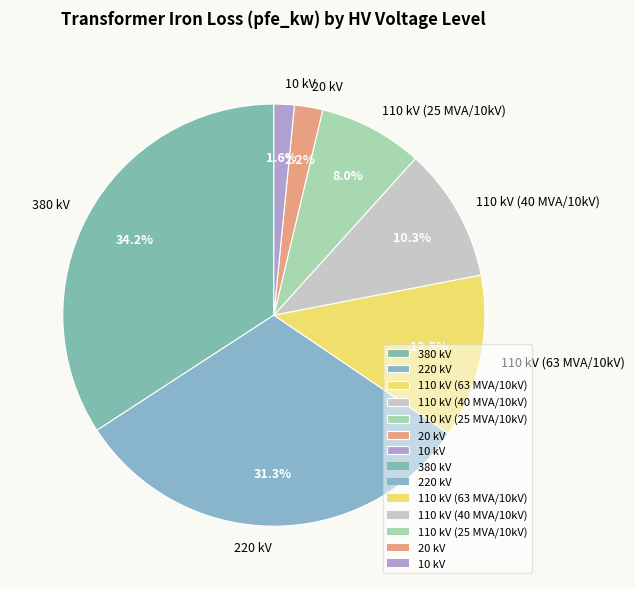

Rank the categories by value from lowest to highest.

10 kV, 20 kV, 110 kV (25 MVA/10kV), 110 kV (40 MVA/10kV), 110 kV (63 MVA/10kV), 220 kV, 380 kV